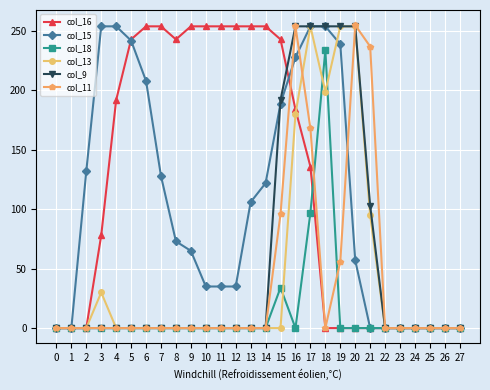

How many lines are shown in the chart?

6